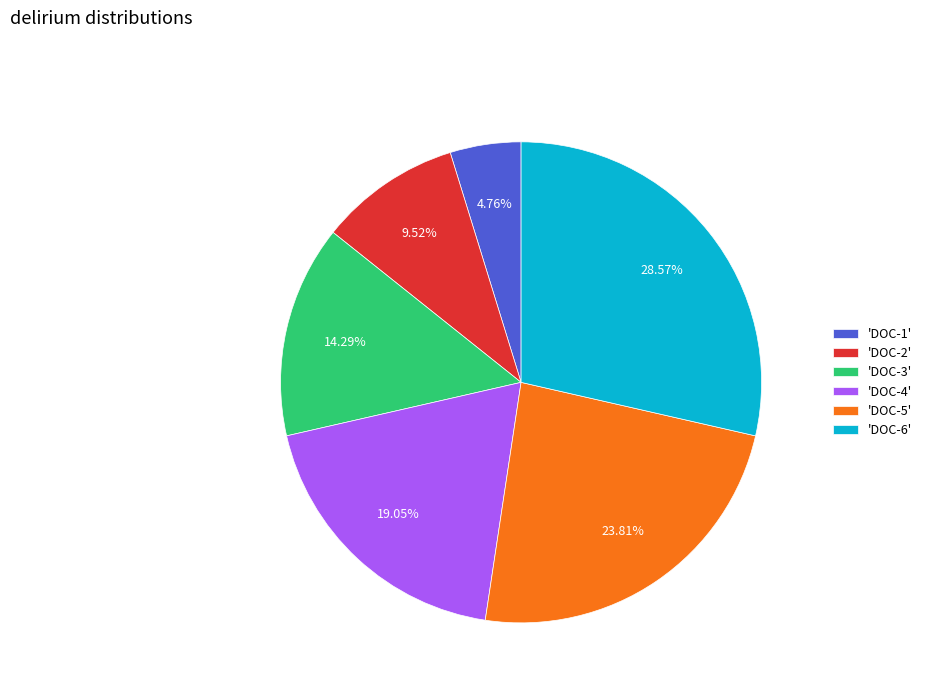

Which has a higher value, 'DOC-4' or 'DOC-6'?

'DOC-6'